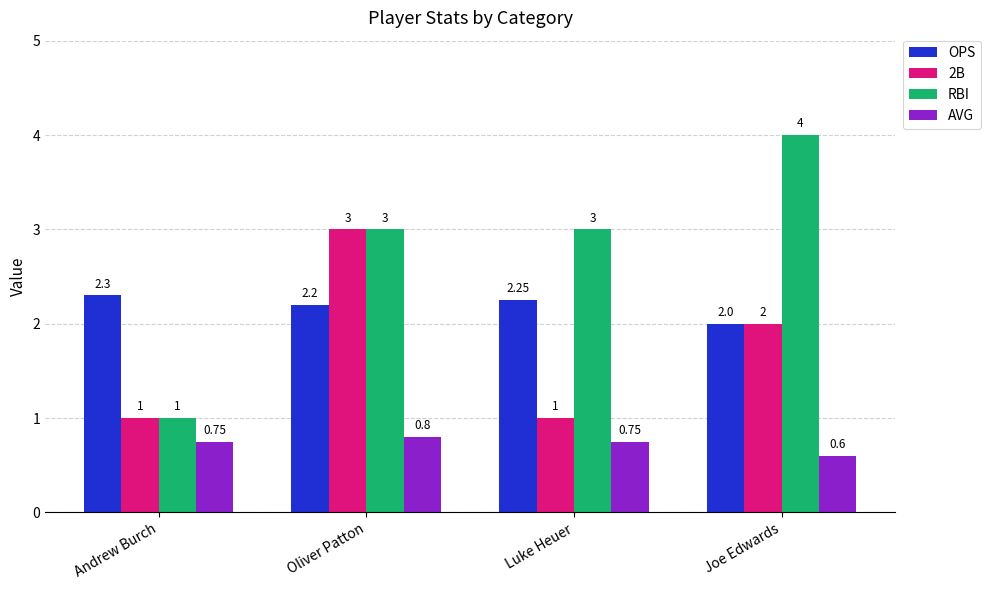

What is the value of the RBI bar at the 2nd from the left?

3.0